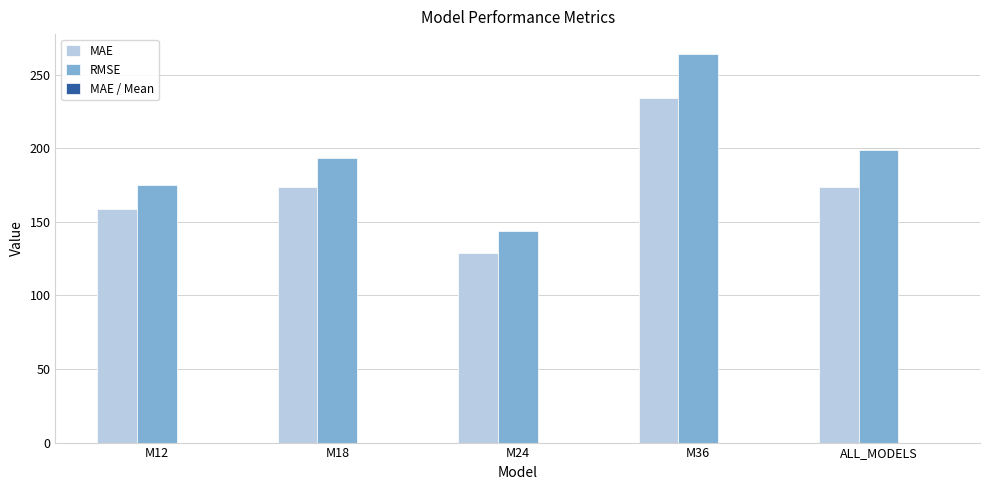

Which series has the largest total across all categories?

RMSE